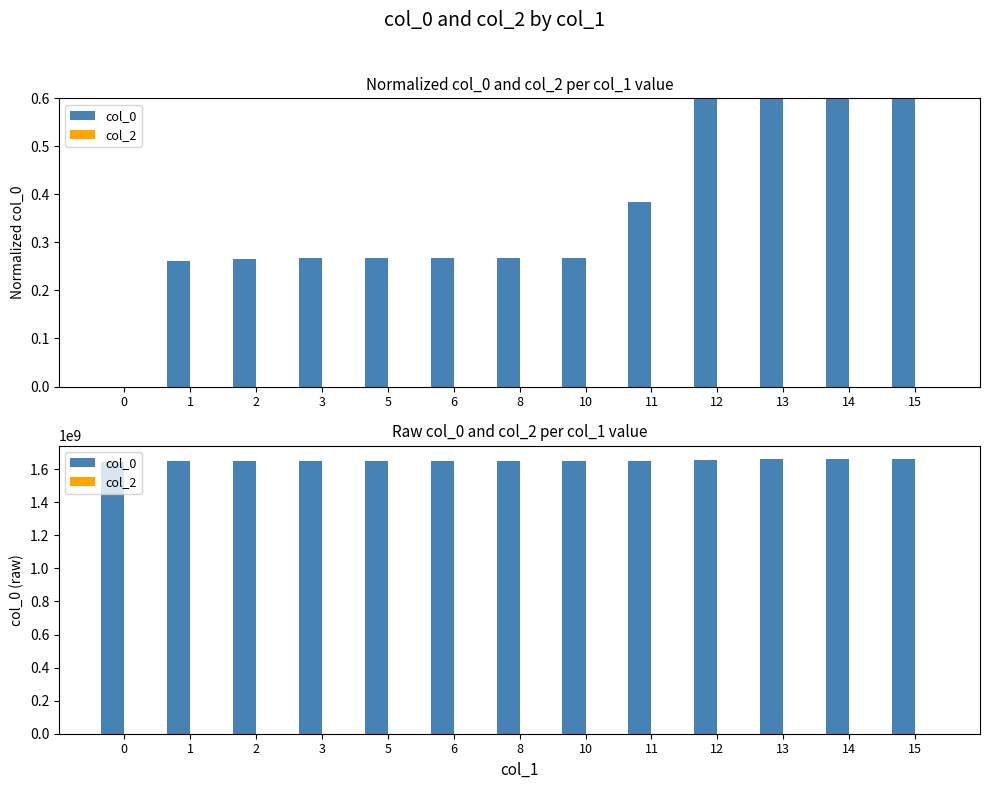

How many data points does each series have?

13